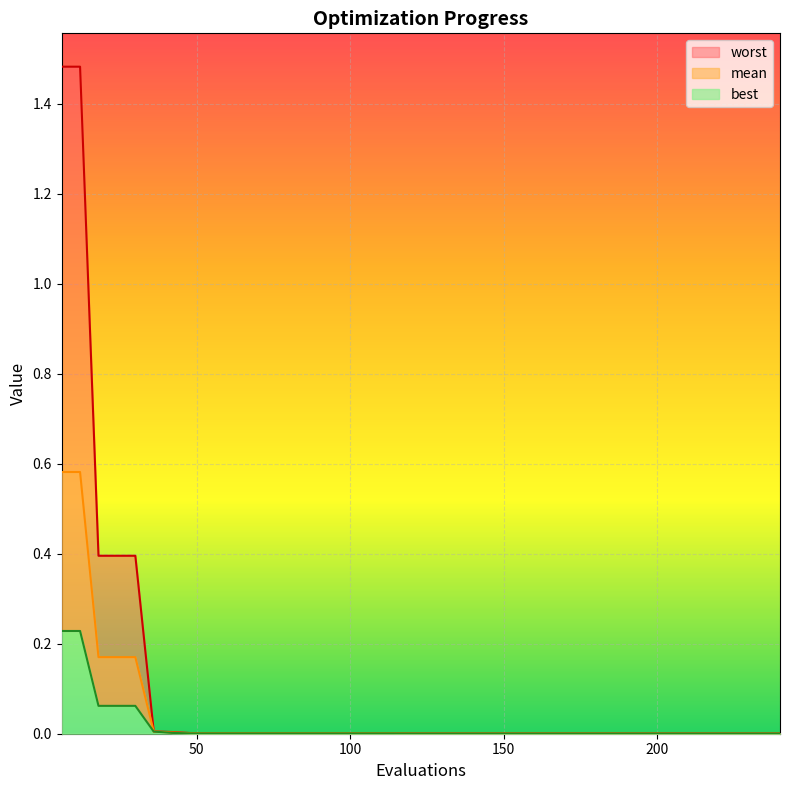

List the series in order of their overall mean, highest first.

worst, mean, best